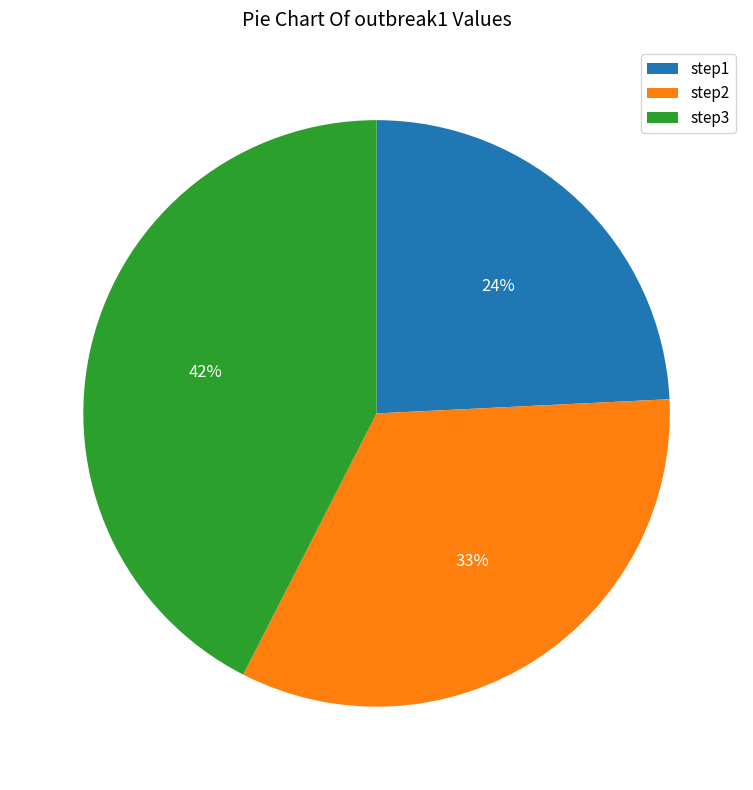

The step2 slice represents 33% of the pie. True or false?

True